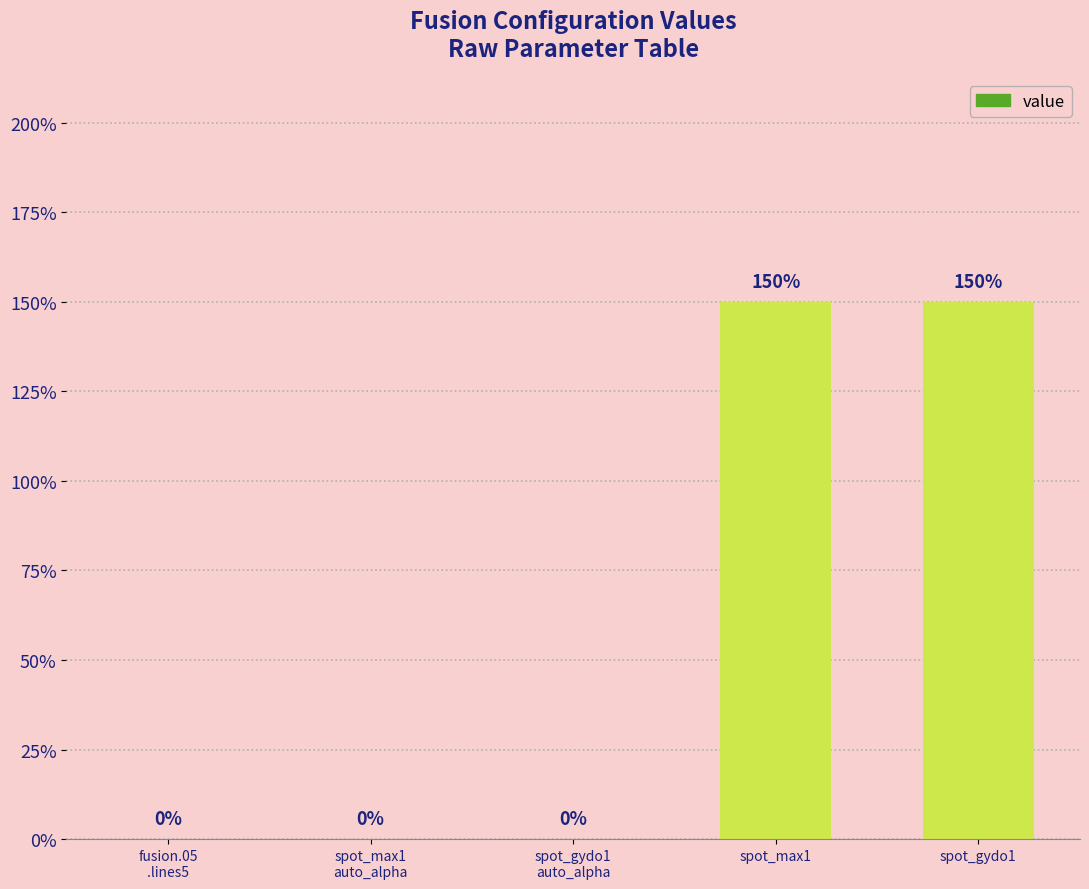

Are the bars horizontal?

No